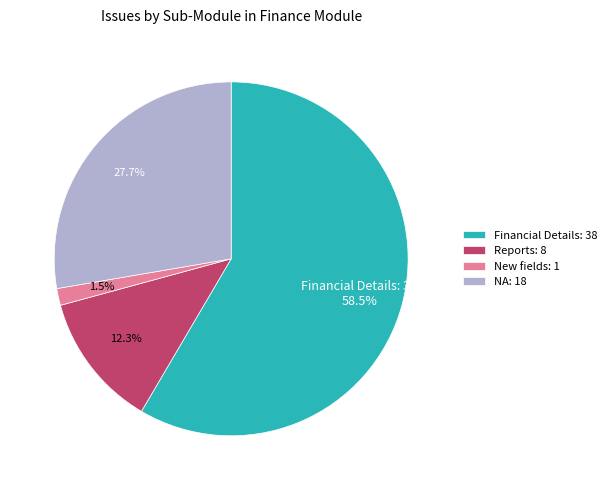

How much of the chart is everything except New fields: 1?

98.5%